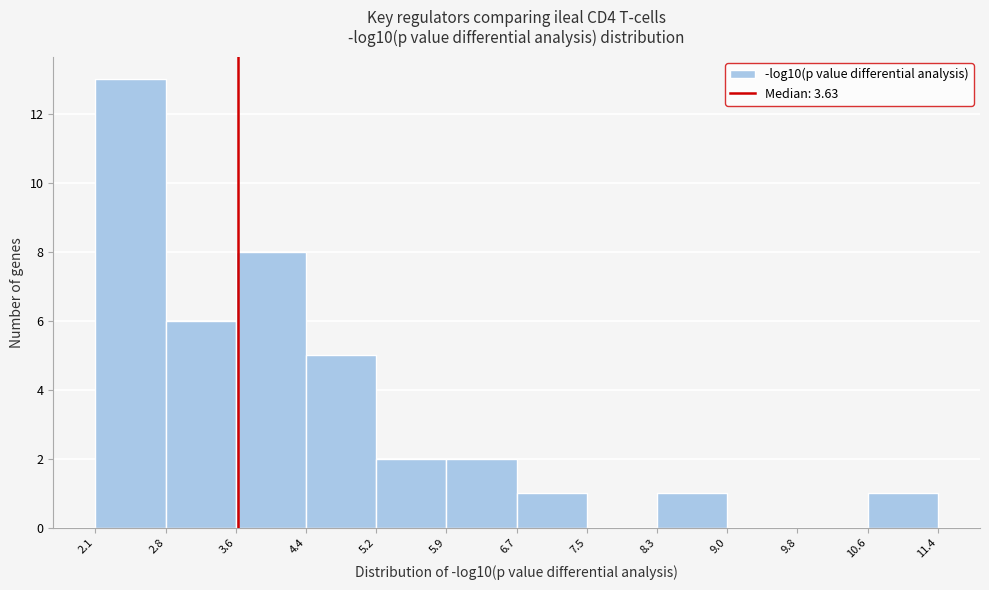

How tall is the bar that spans 5.2 to 5.9 on the x-axis? The values are not printed on the chart, so give them approximately, as read against the axis.

2